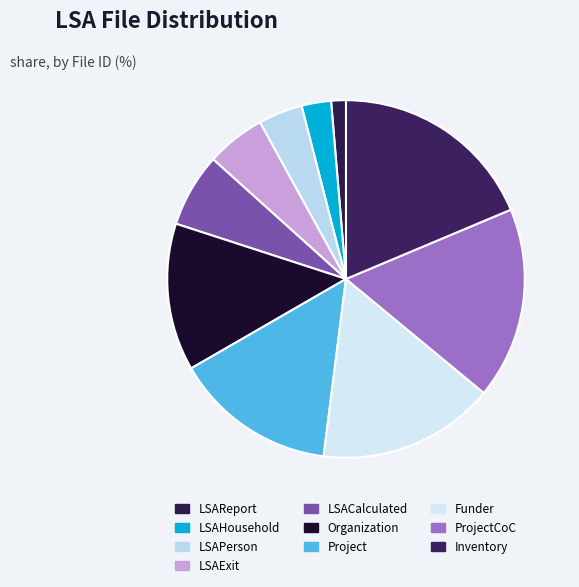

Which has a higher value, LSACalculated or LSAHousehold?

LSACalculated